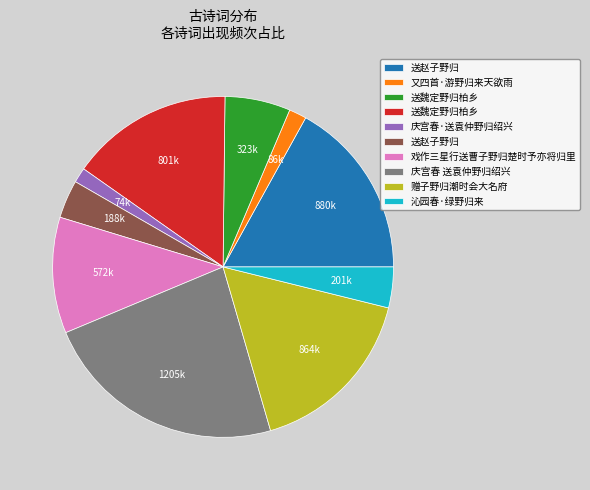

Does any single category account for the majority?

No